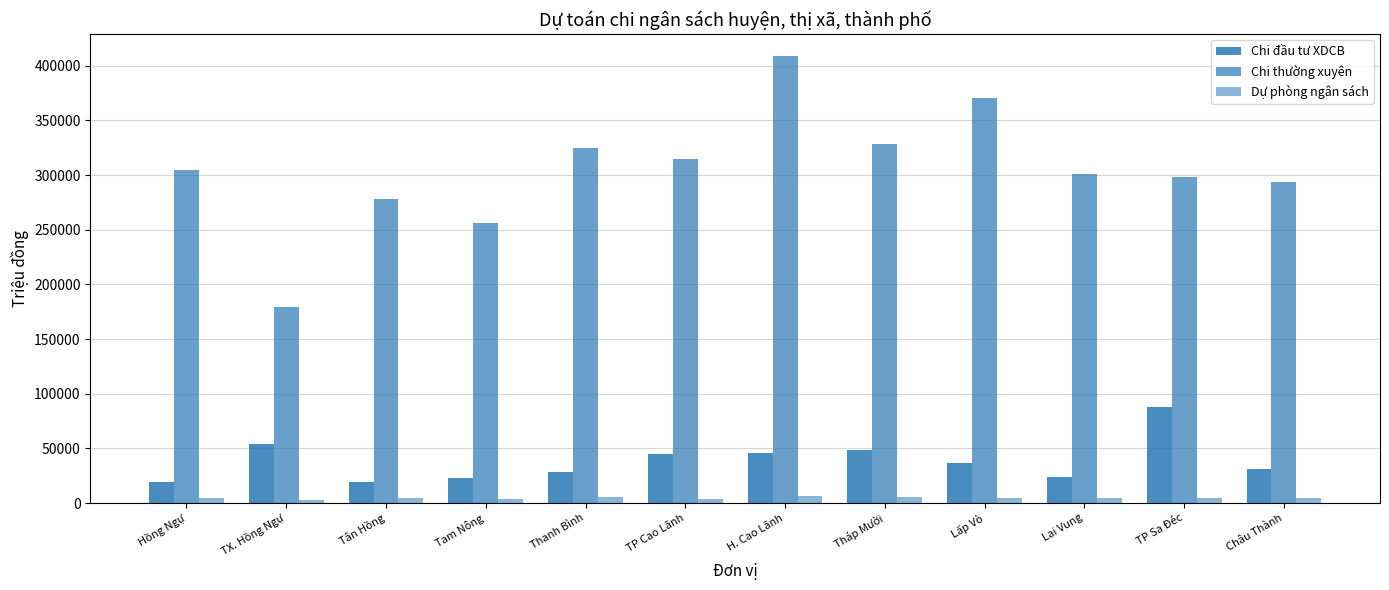

At which label does Chi đầu tư XDCB reach its minimum?

Hồng Ngự